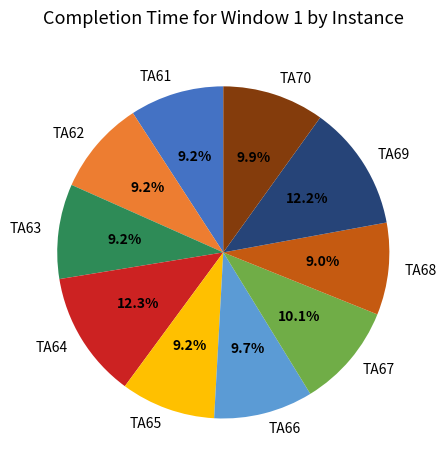

Is TA66 the majority of the pie?

No